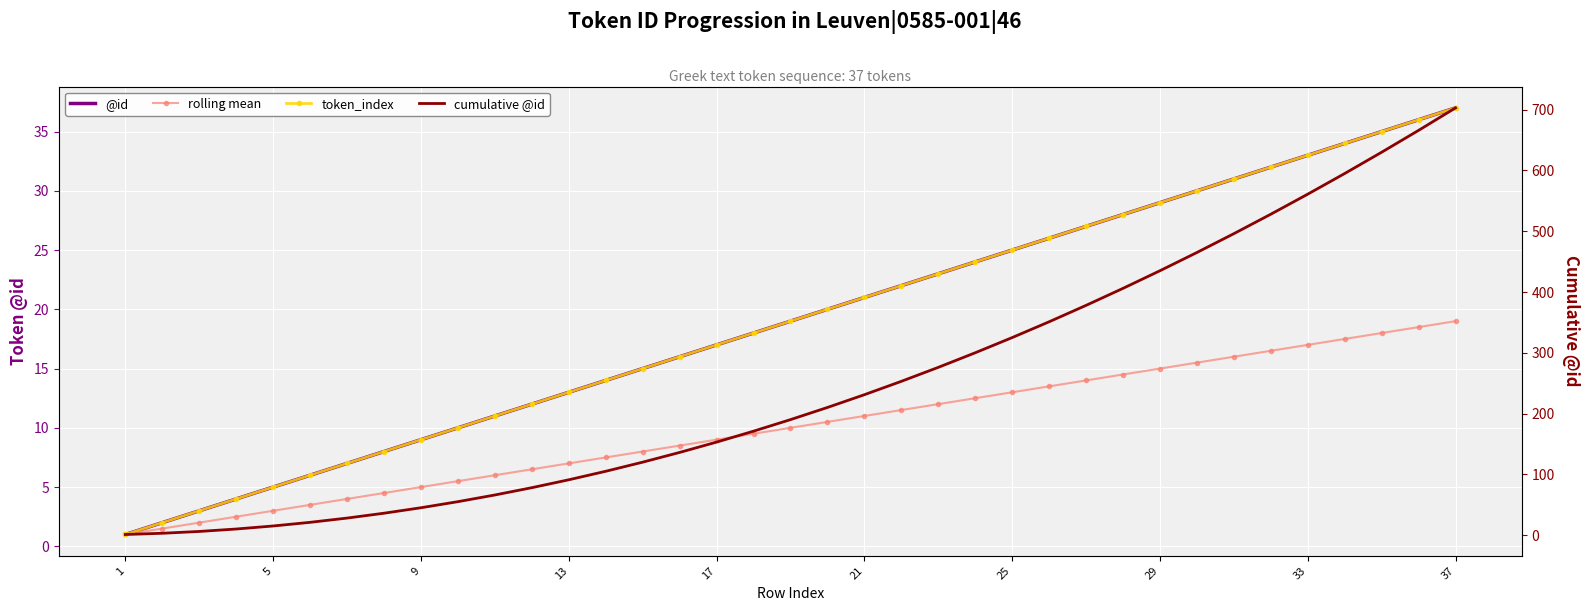

How many values in the @id series are below 19?

18